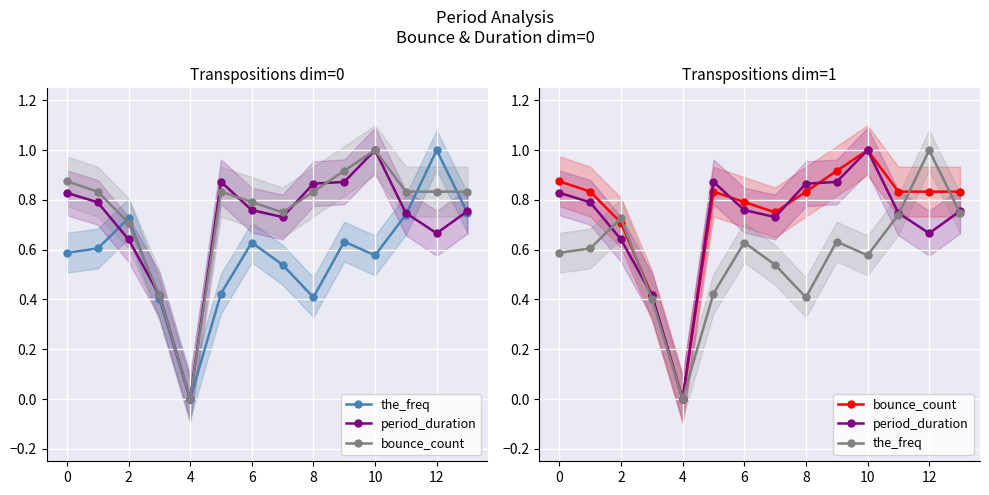

What are all the series names shown in the legend?

the_freq, period_duration, bounce_count